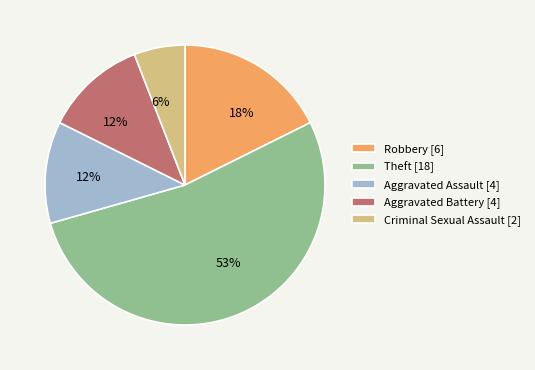

To the nearest percent, what is the average slice percentage?

20%